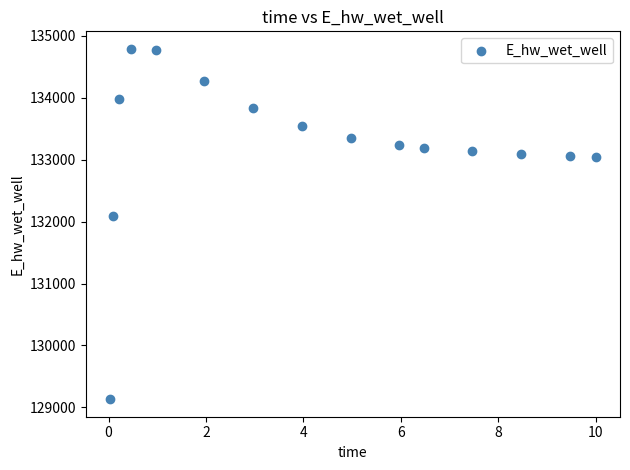

What is the range of X values (max minus min)?

10.0